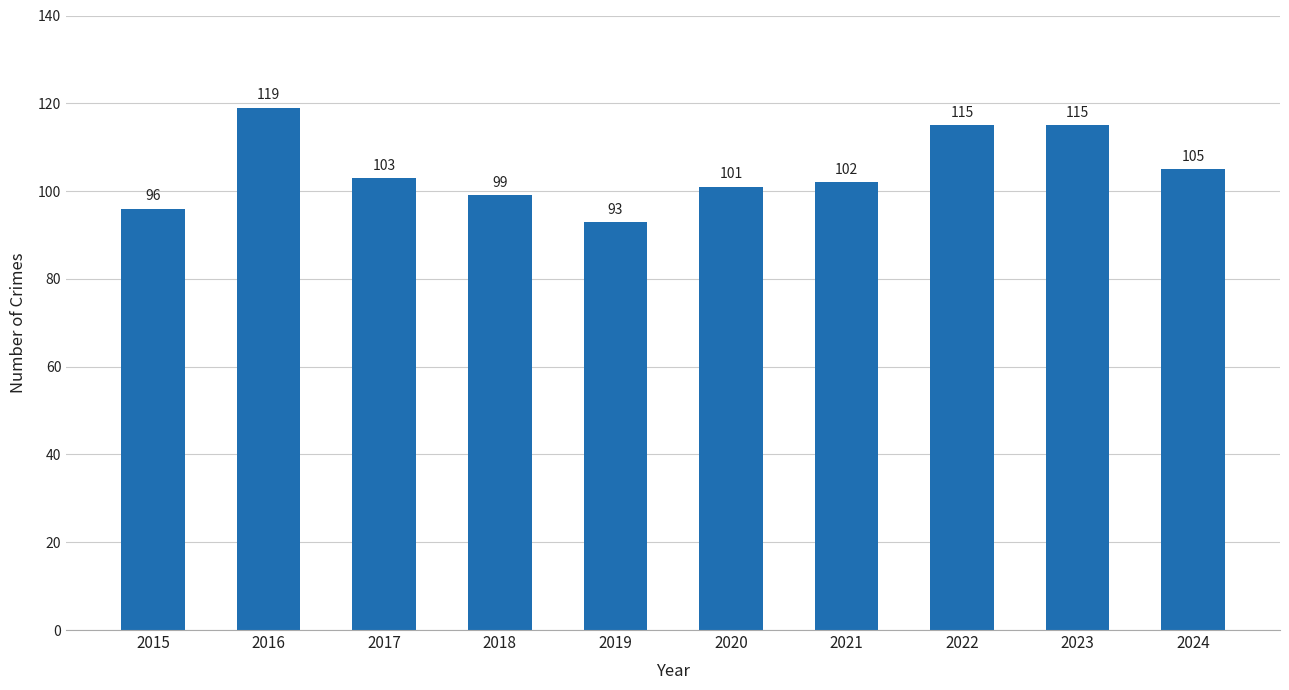

Reading right to left, transcribe all the data shown in this chart.

2024=105	2023=115	2022=115	2021=102	2020=101	2019=93	2018=99	2017=103	2016=119	2015=96